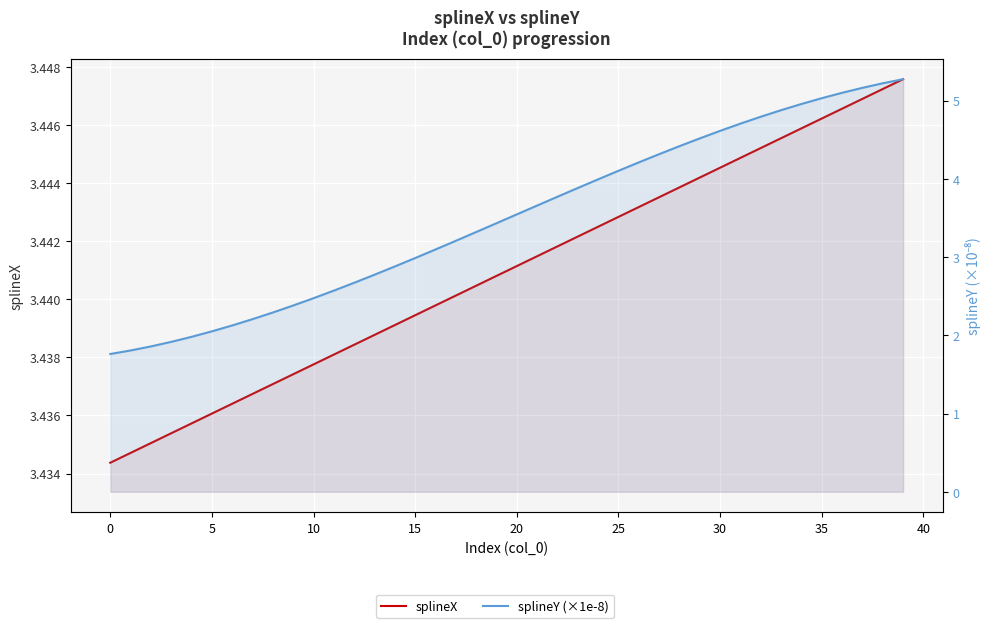

List the series in order of their peak value, lowest first.

splineX, splineY (×1e-8)